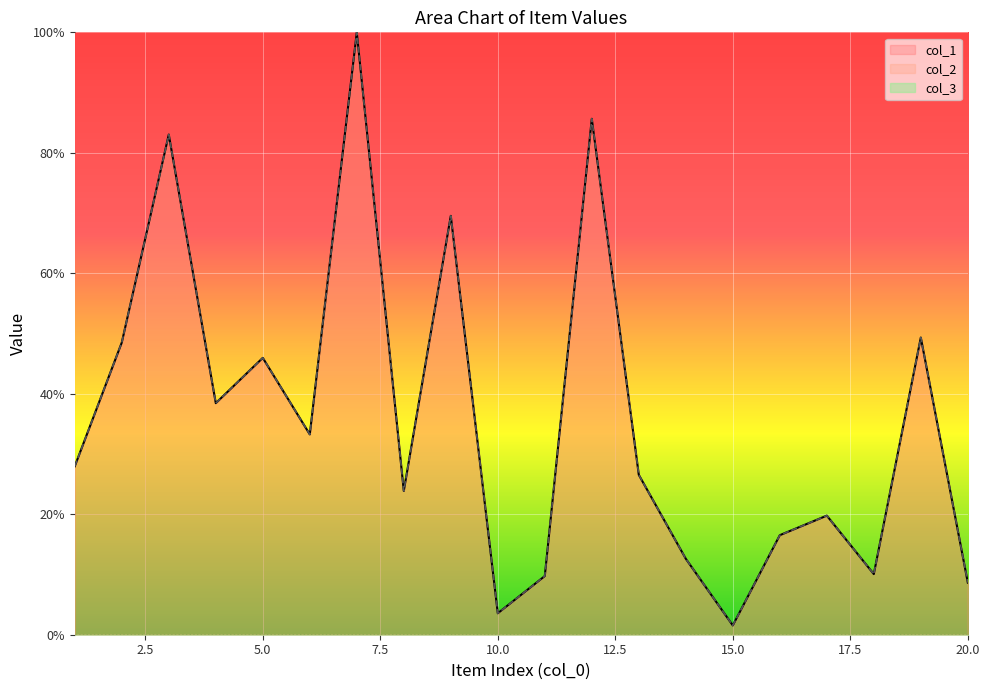

Which series has the largest total across all categories?

col_1